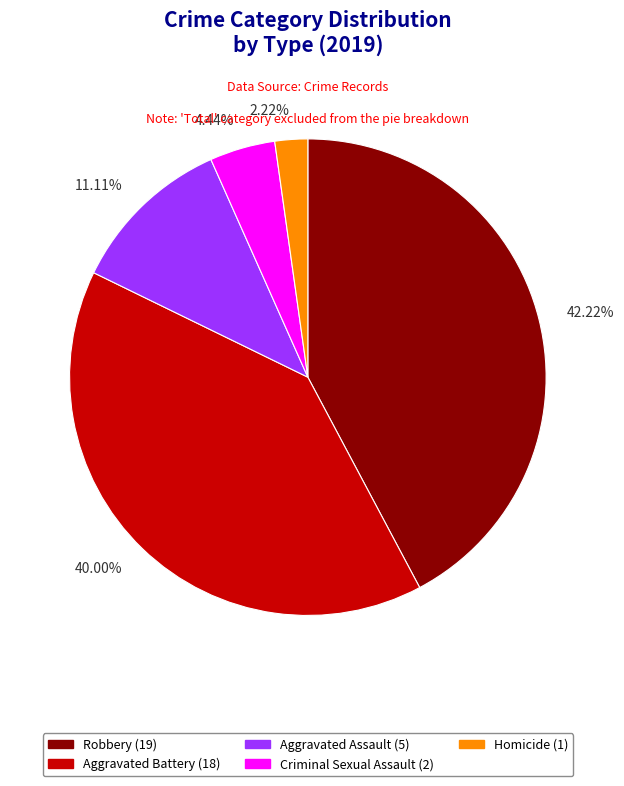

Is there any slice that represents more than half of the pie?

No